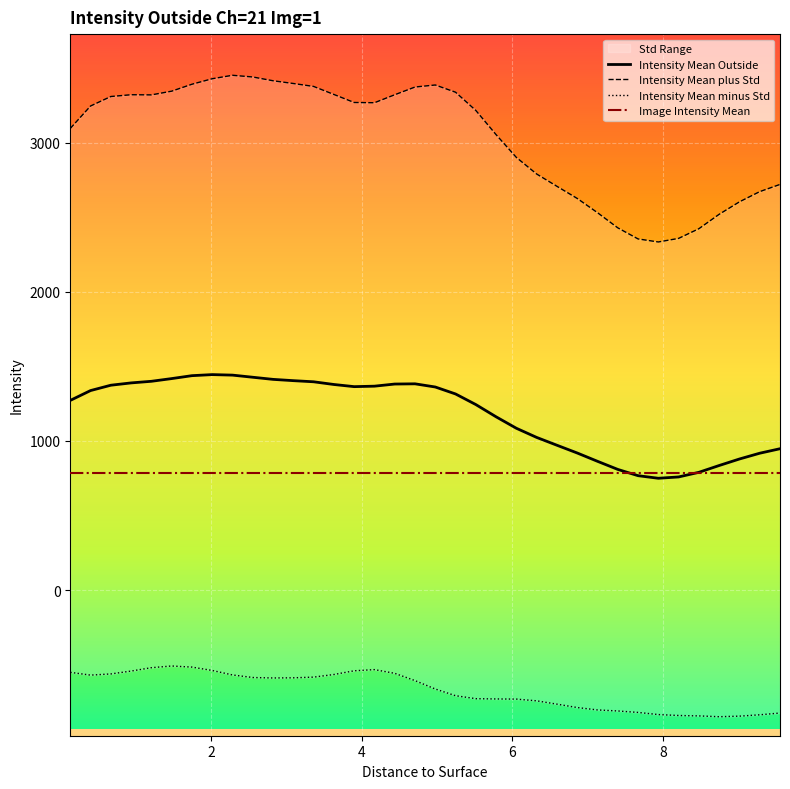

What is the lowest value of the Intensity Mean Outside series?

749.3